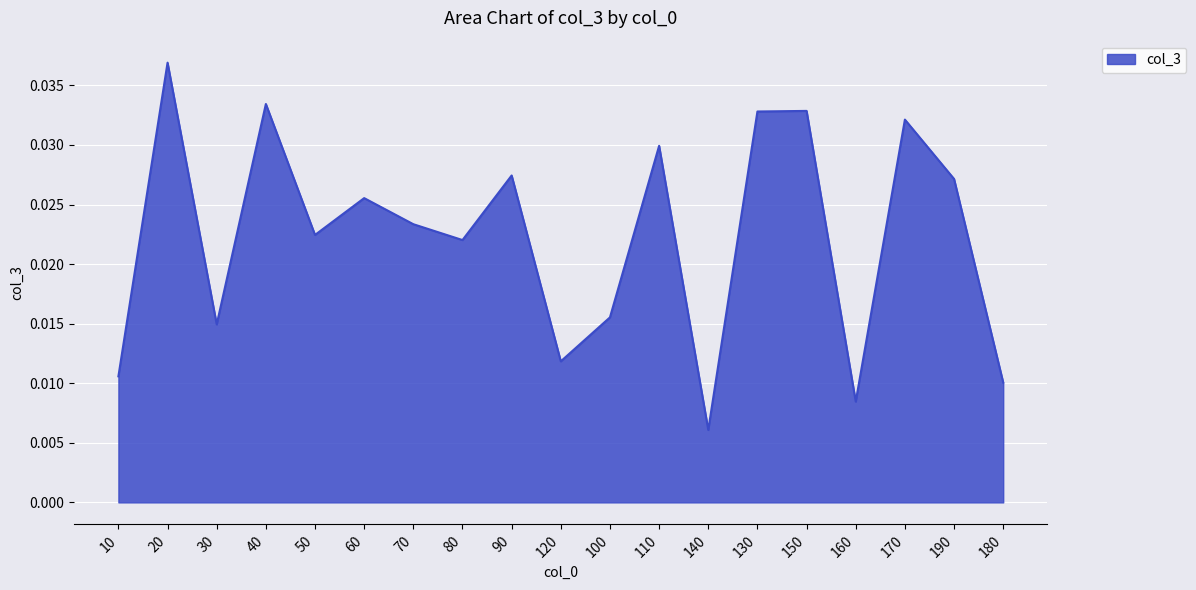

What position from the left is 150?

15